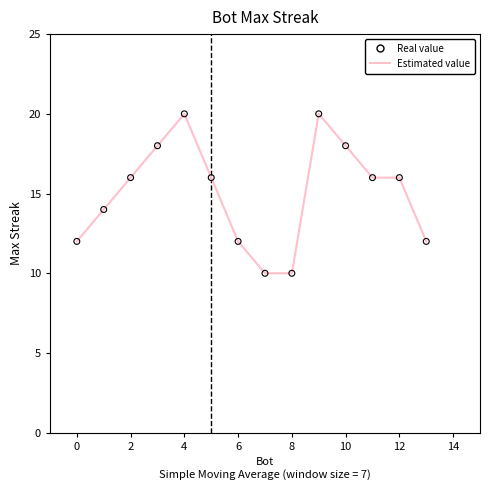

What is the maximum value shown in the chart?

20